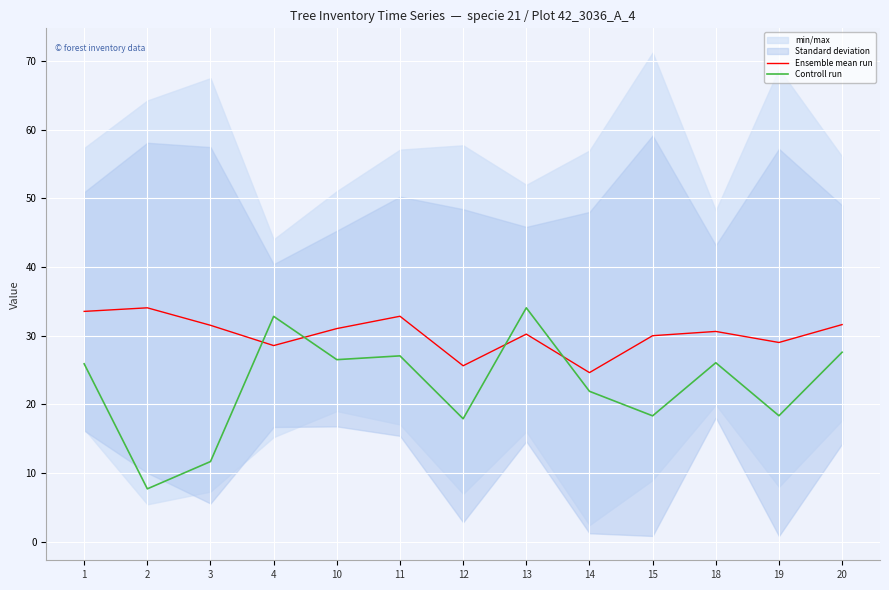

At which category is the sum across all series the highest?

13